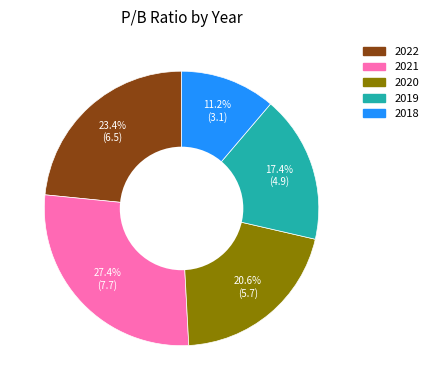

To the nearest percent, what percentage of the pie is 2020?

21%